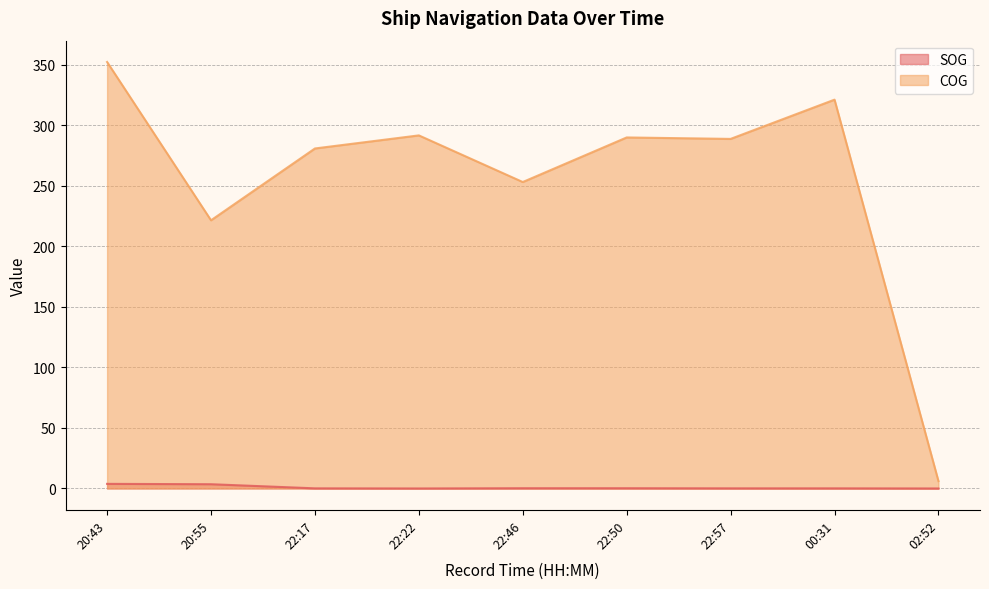

How many values in the COG series are below 288?

4